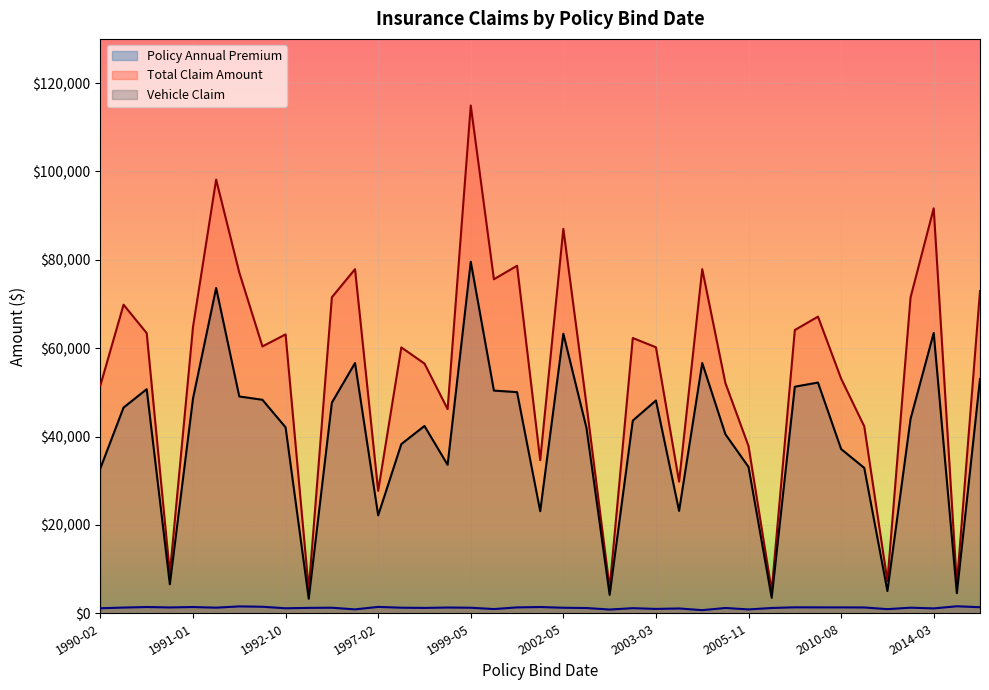

What is the difference between the maximum and minimum values in the Vehicle Claim series?

76280.0